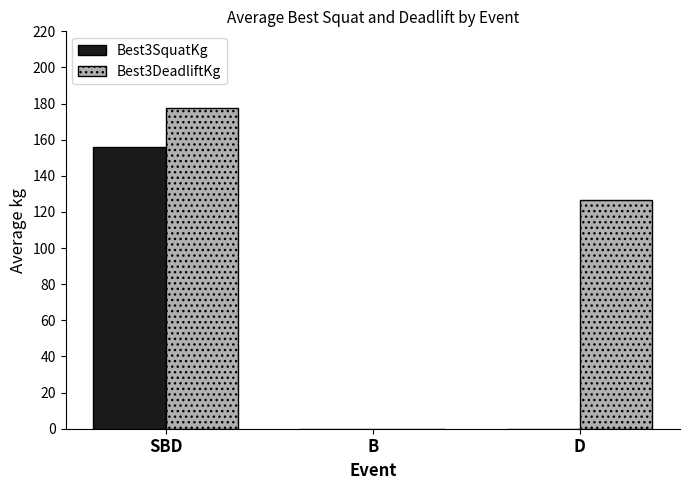

Which category has the highest value in the Best3DeadliftKg series?

SBD